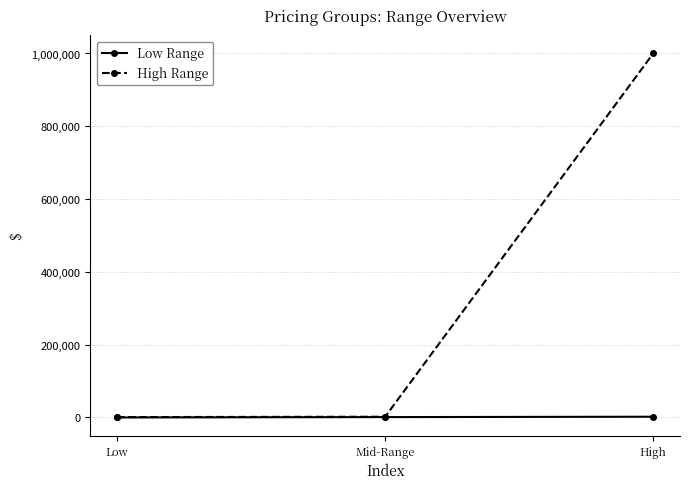

What is the label of the 3rd point from the right?

Low